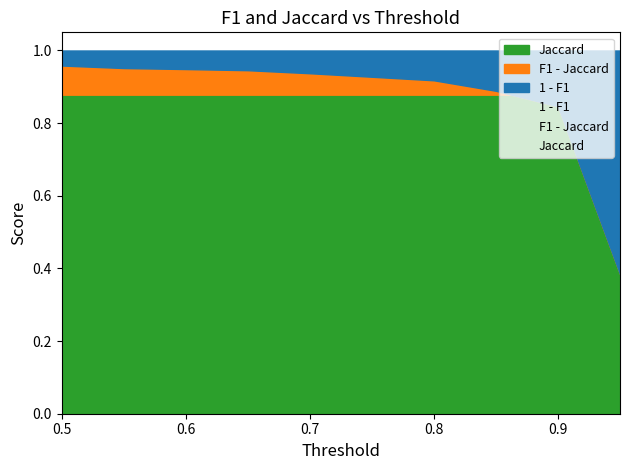

The value of F1 at 0.8500000000000003 is 0.9. True or false?

True